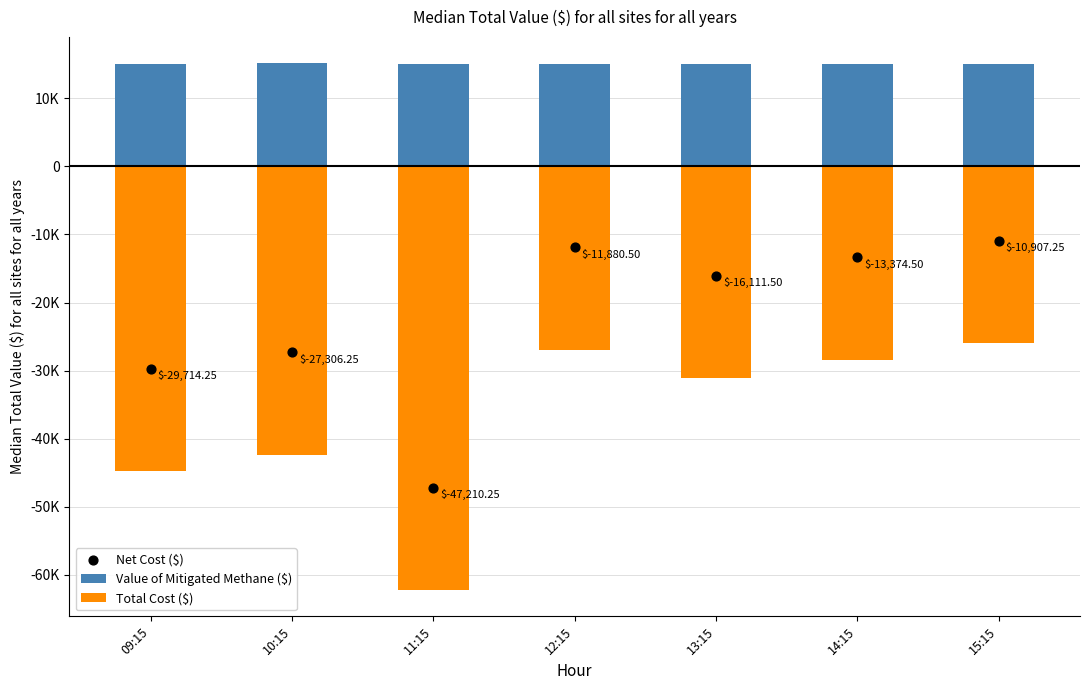

What are all the series names shown in the legend?

Value of Mitigated Methane ($), Total Cost ($), Net Cost ($)